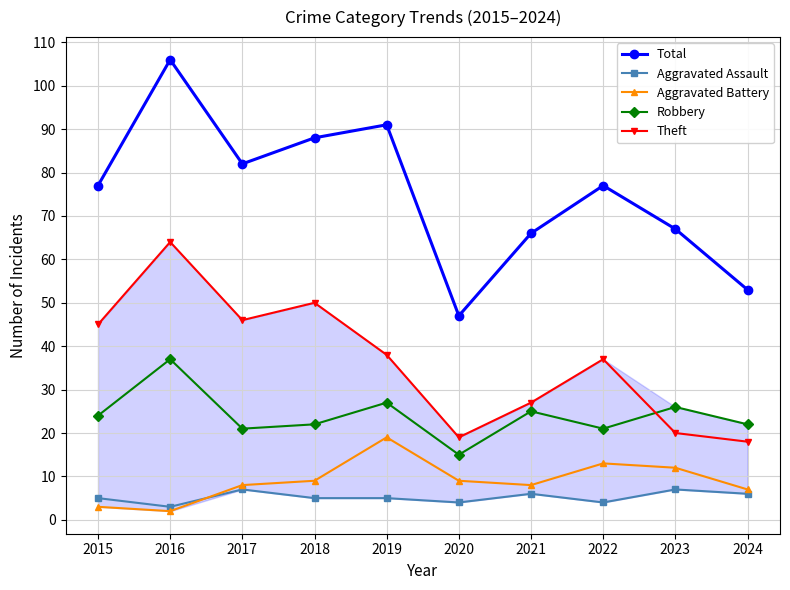

Where does the Theft series first go above 38?

2015